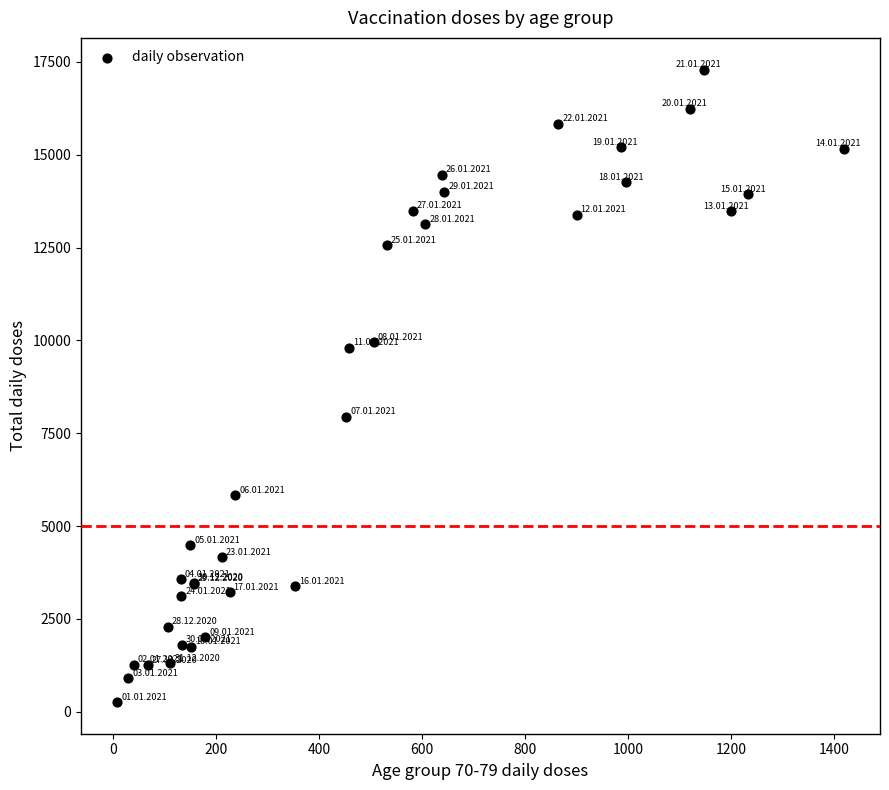

What Y value in the scatter plot is closest to 8778?

7949